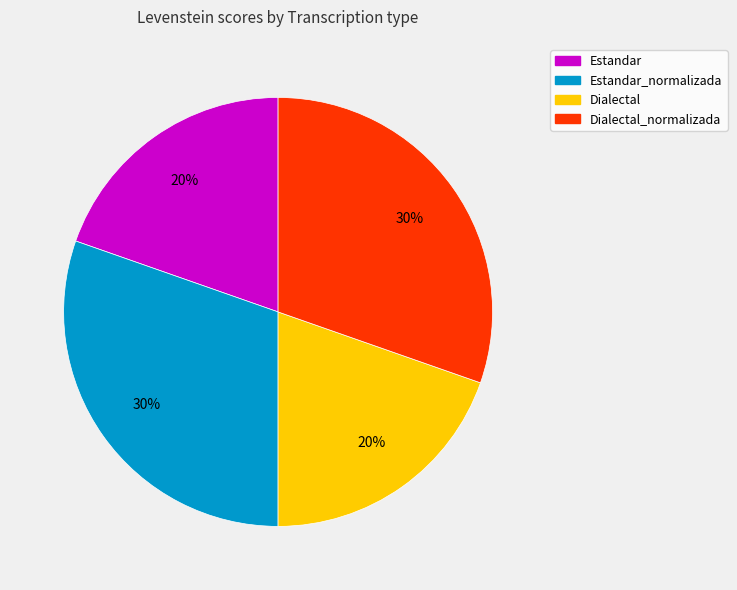

To the nearest percent, what is the average slice percentage?

25%